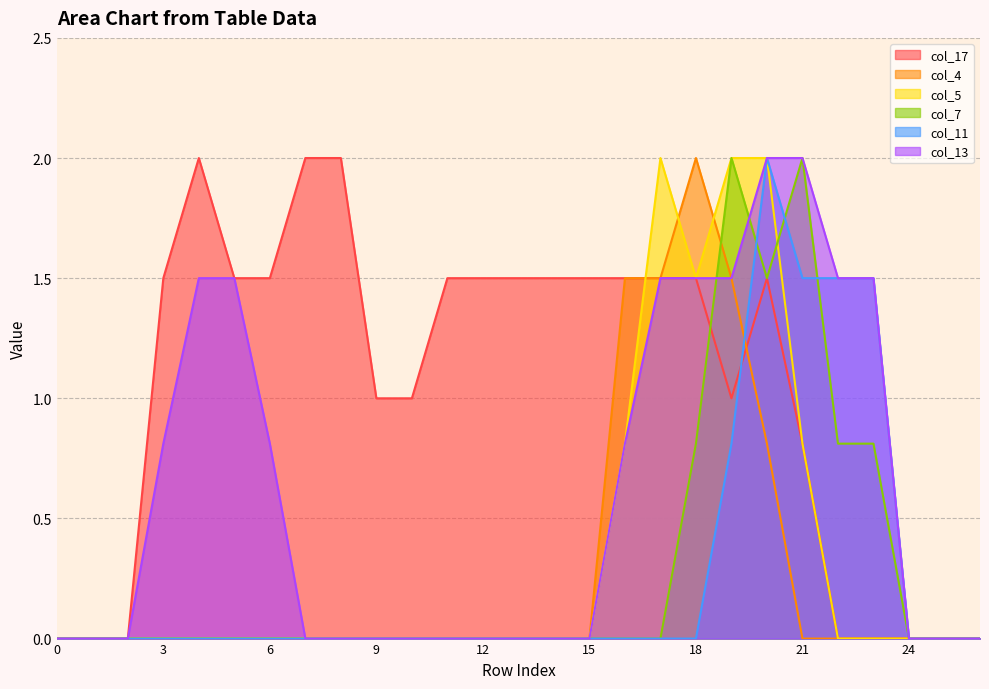

At 12, list the series in order from smallest to largest.

col_4, col_5, col_7, col_11, col_13, col_17